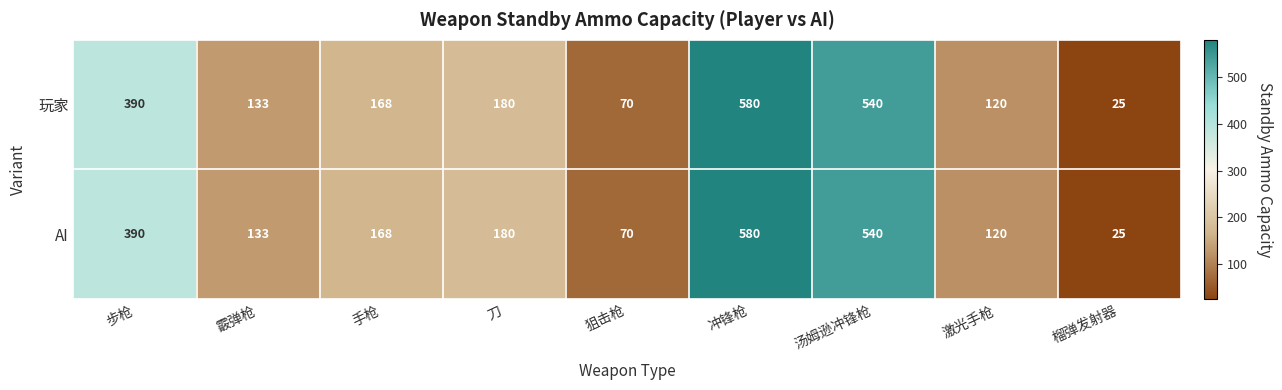

How many data points in AI are less than 168?

4